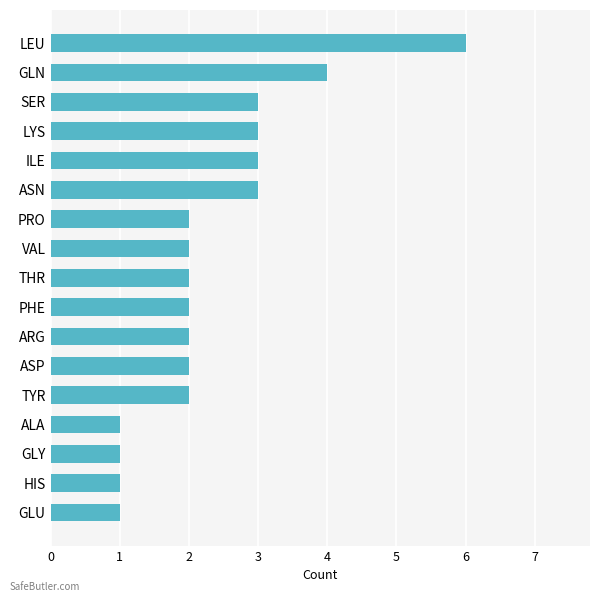

What is the difference between the maximum and second lowest values?

5